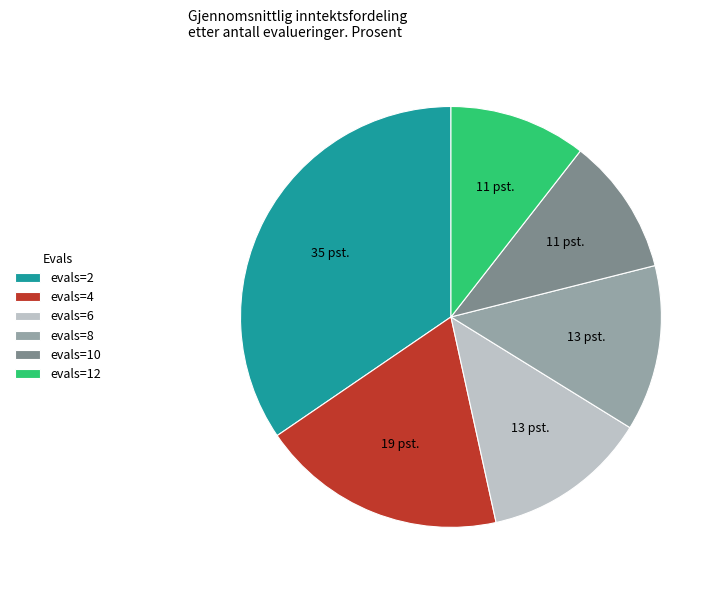

Which slice is the largest?

evals=2